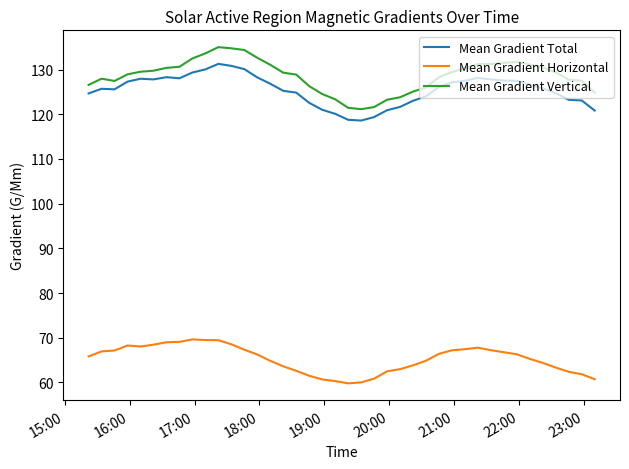

Rank the series by their maximum value, from lowest to highest.

Mean Gradient Horizontal, Mean Gradient Total, Mean Gradient Vertical